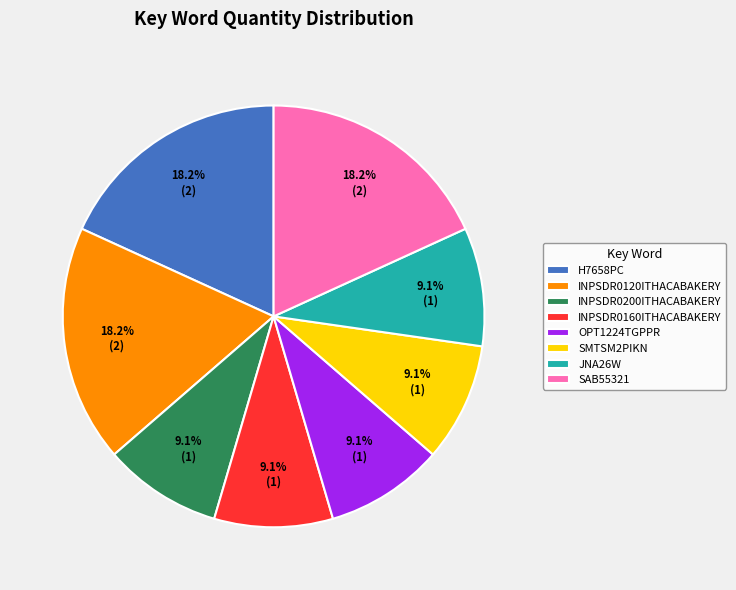

The SMTSM2PIKN slice represents 19% of the pie. True or false?

False